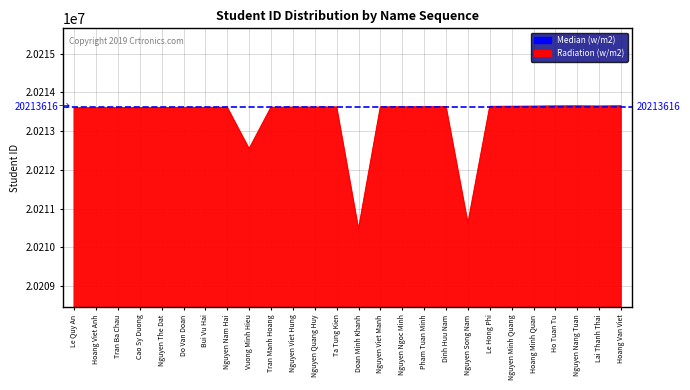

Where does the data first go above 20213616?

Ta Tung Kien